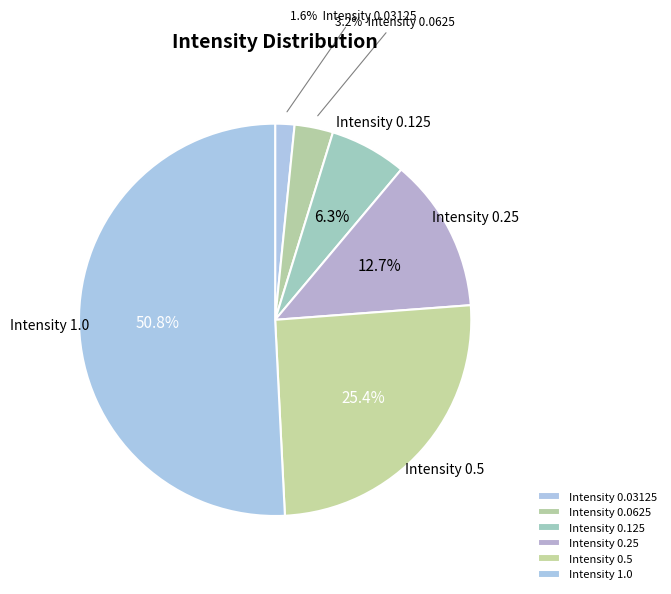

How many slices are in this pie chart?

6